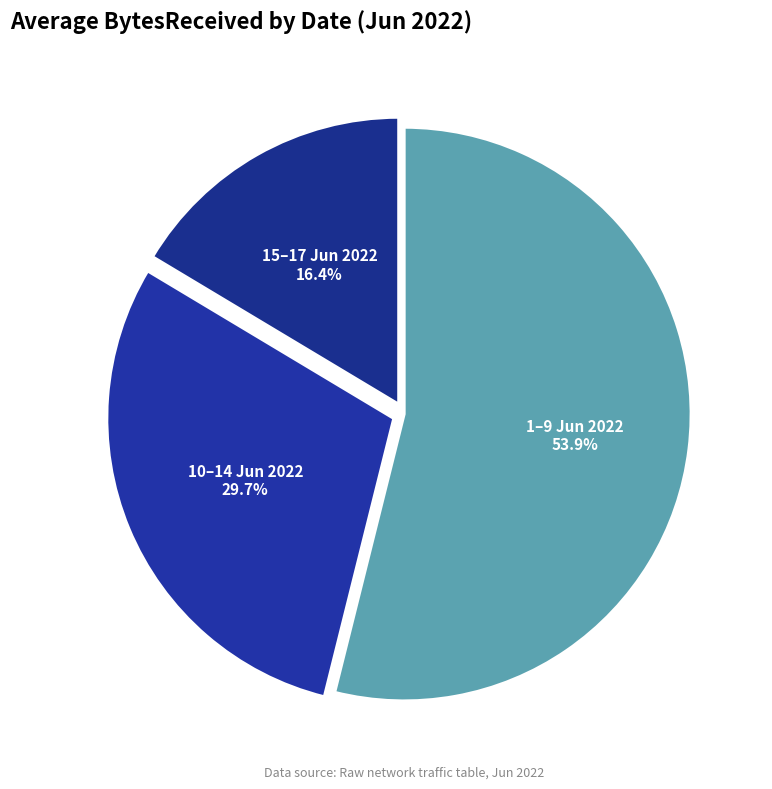

How many slices are in this pie chart?

3